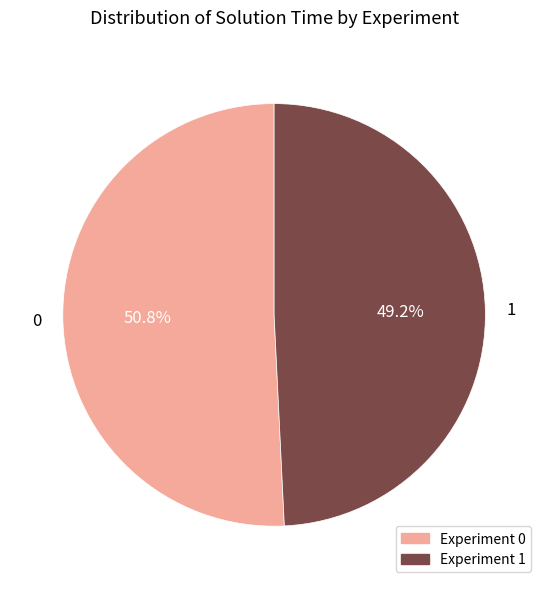

Combined, what portion of the pie is 0 and 1?

100.0%